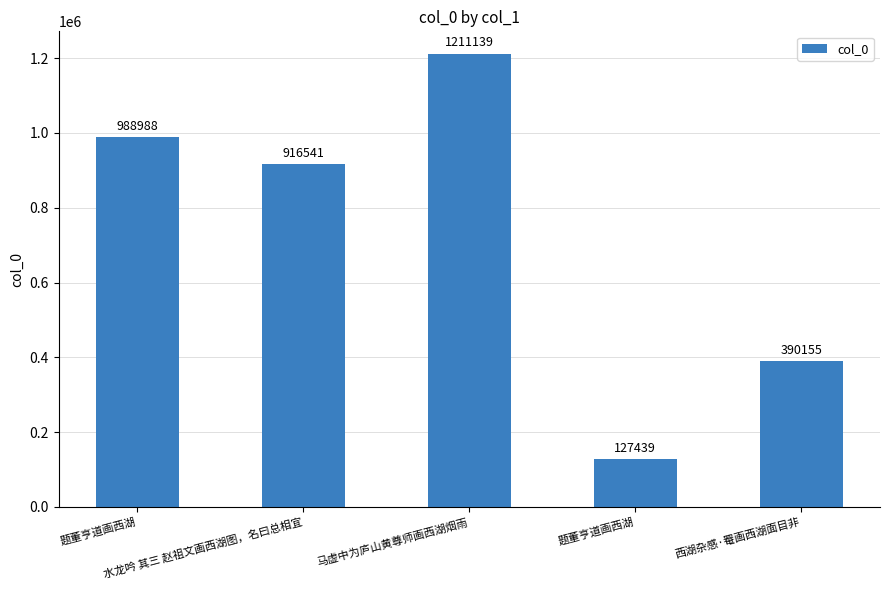

True or false: the data shows 666163 at 题董亨道画西湖.

False